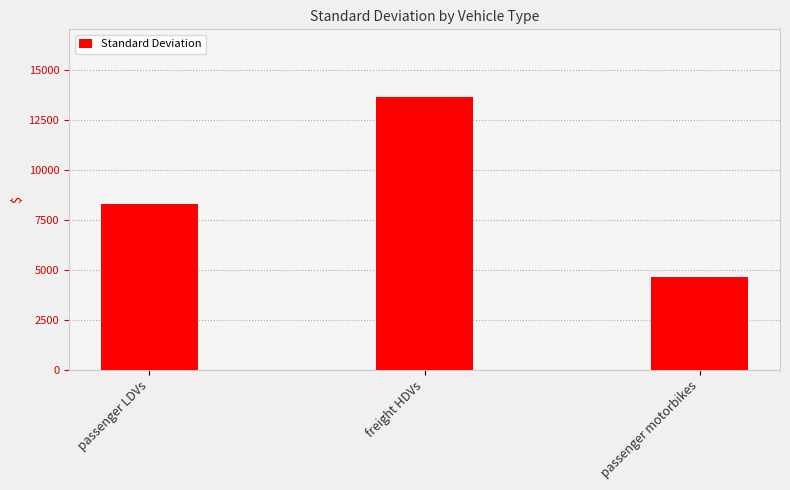

What is the change in value from freight HDVs to passenger motorbikes?

-8997.0